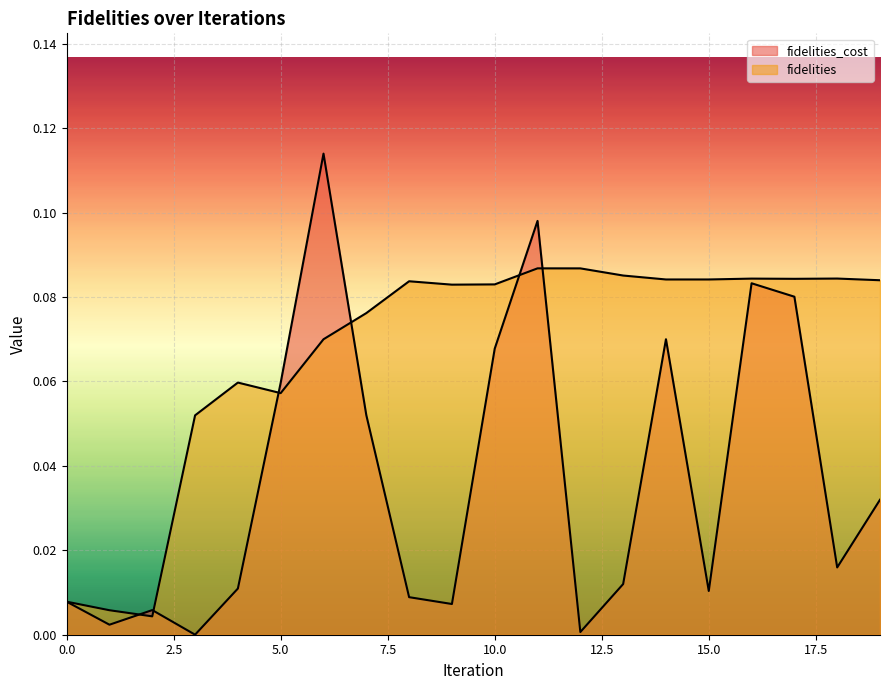

At 9, list the series in order from largest to smallest.

fidelities, fidelities_cost